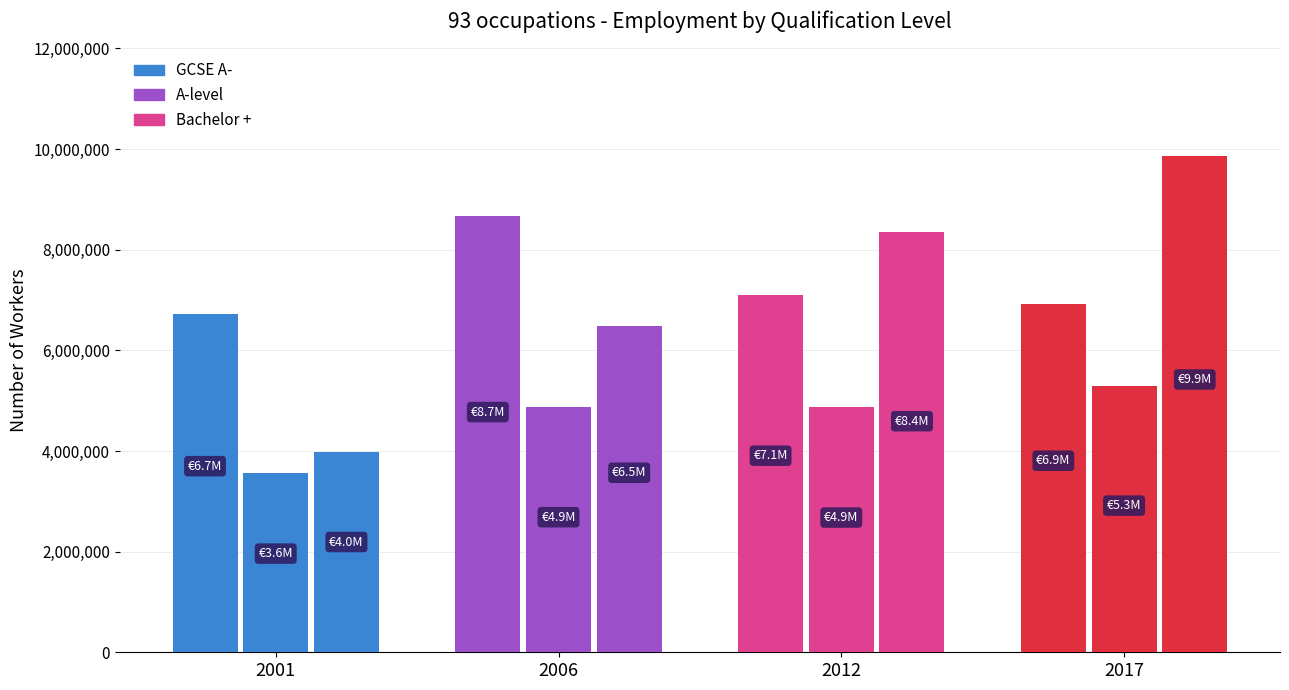

How many data points in A-level are less than 4880824?

2